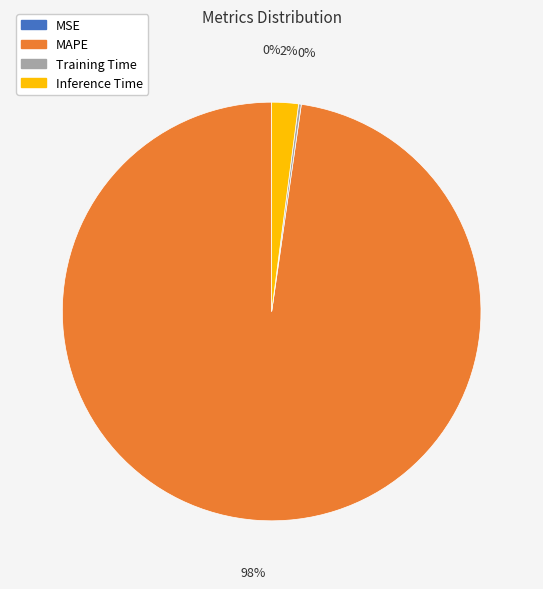

Combined, do MAPE and Inference Time account for over 50%?

Yes